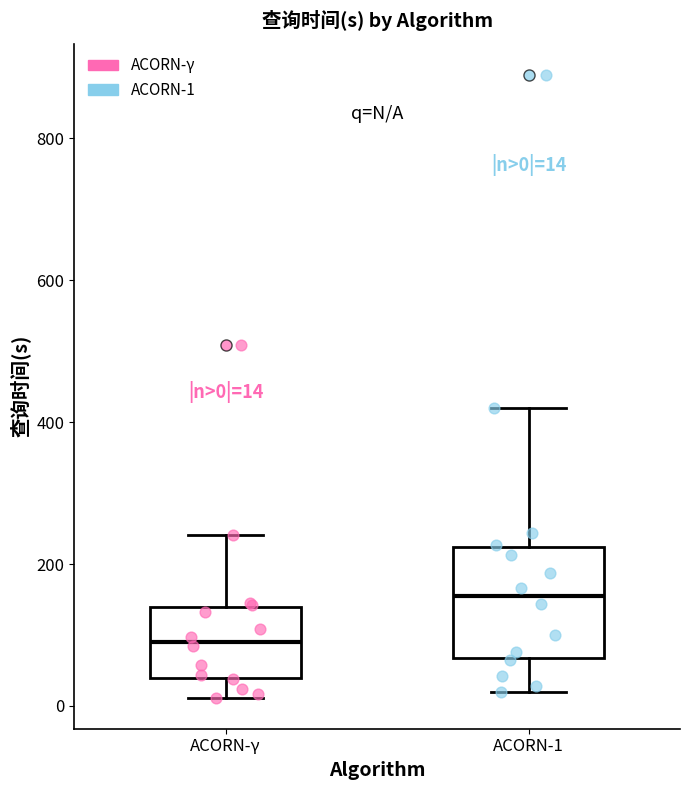

Which box is the tallest, from its lower edge to its upper edge?

ACORN-1